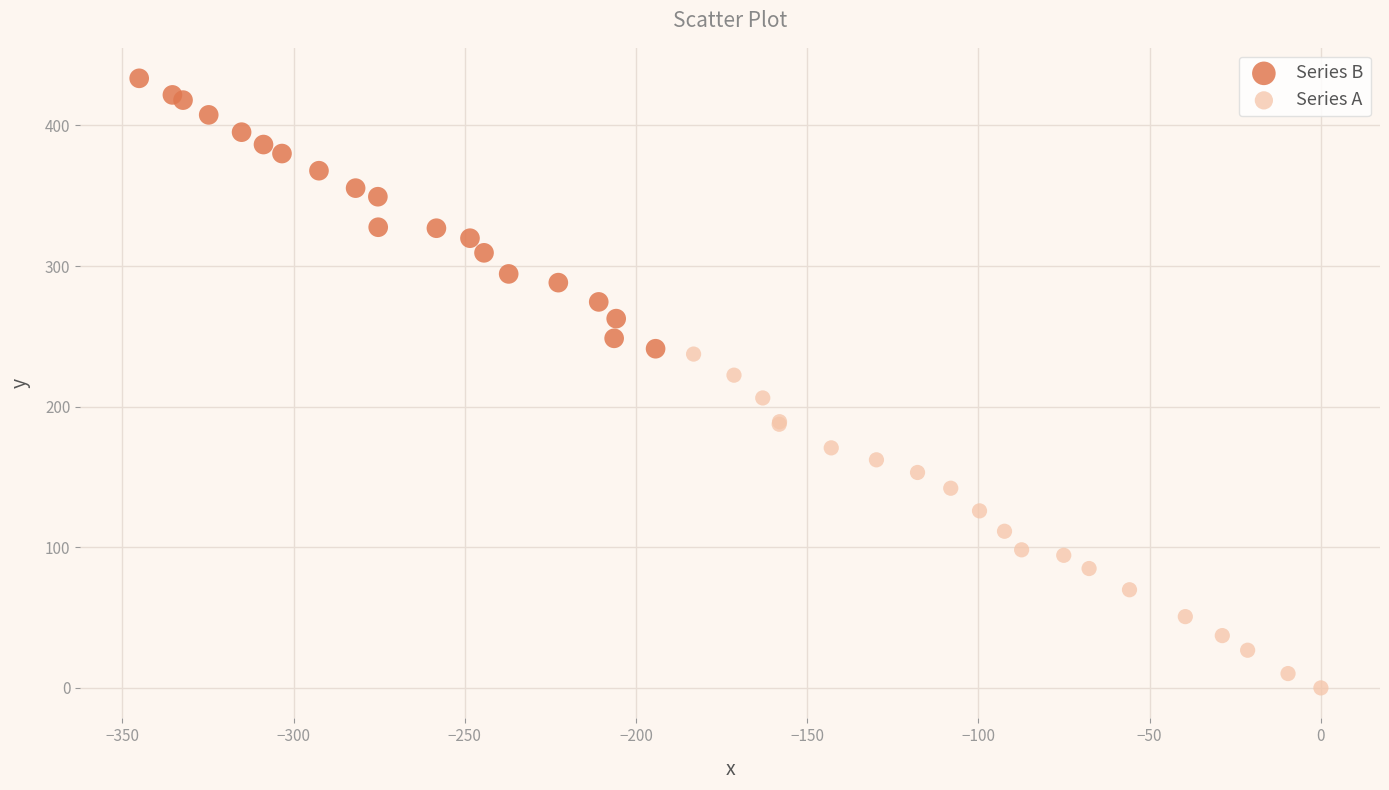

Which series reaches the maximum Y coordinate?

Series B